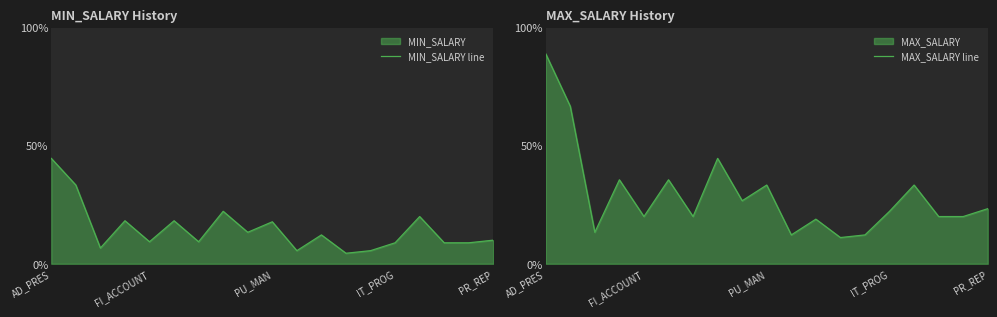

How many values in the MIN_SALARY line series are below 4500?

9